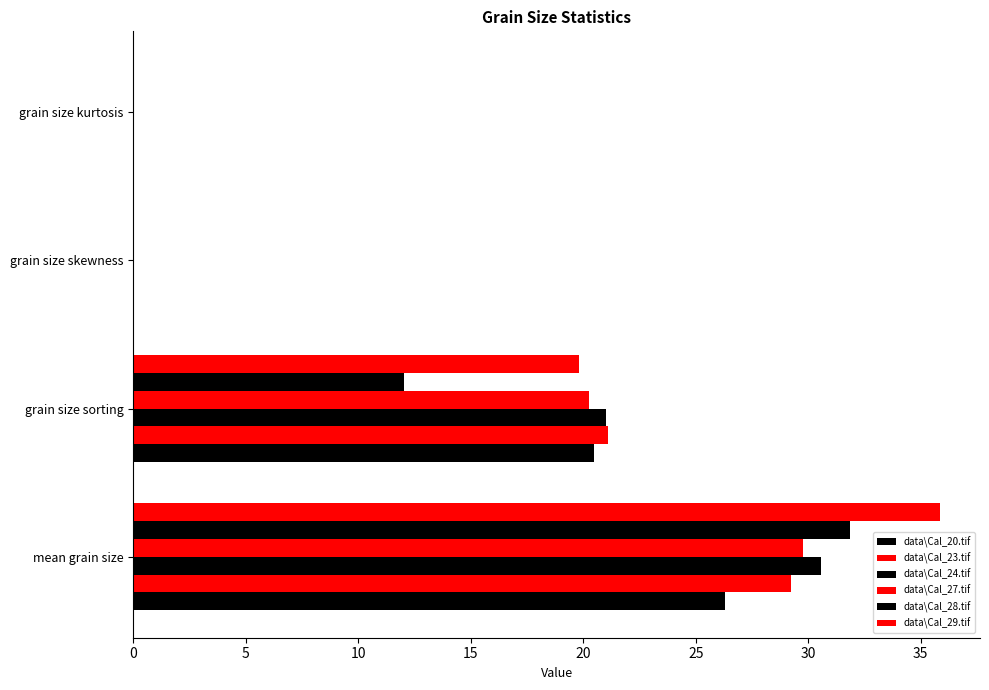

How many data points in data\Cal_27.tif are above 20?

2